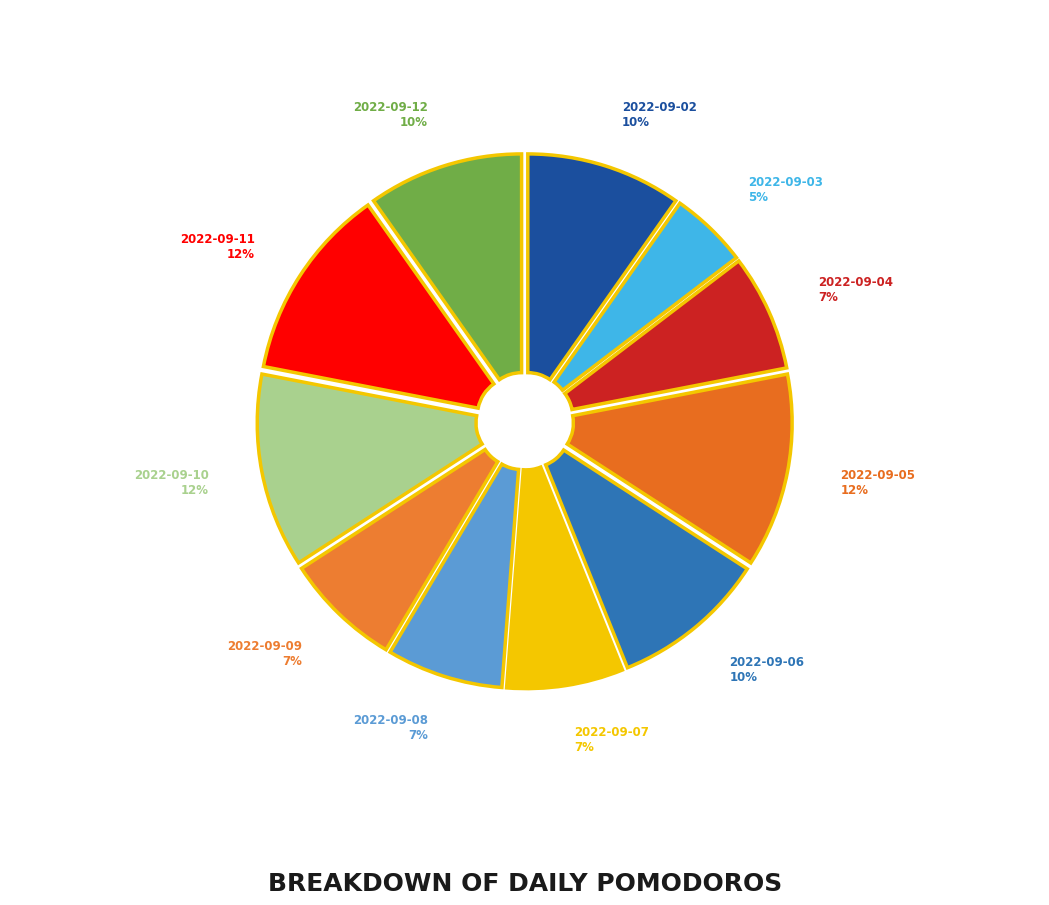

Which has a higher value, 2022-09-10 or 2022-09-02?

2022-09-10